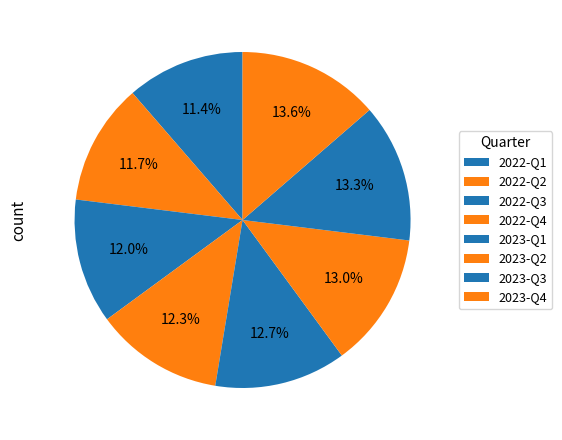

Approximately how many times larger is the value at 2023-Q1 compared to 2023-Q3?

1.0